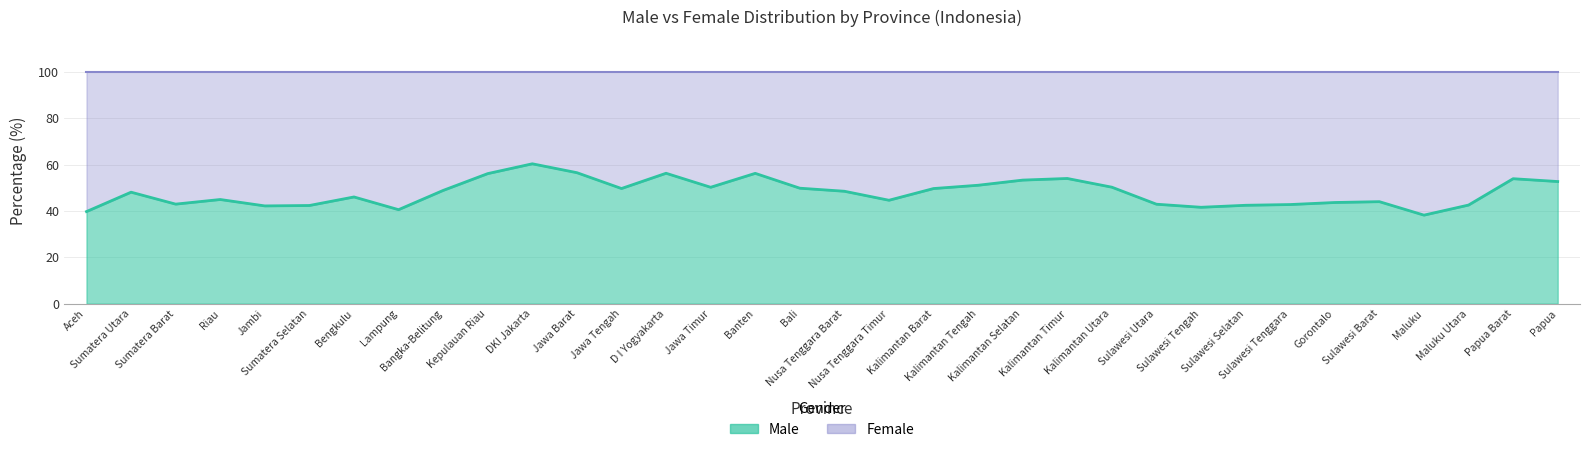

True or false: the data shows 83.3 at Jawa Timur.

False